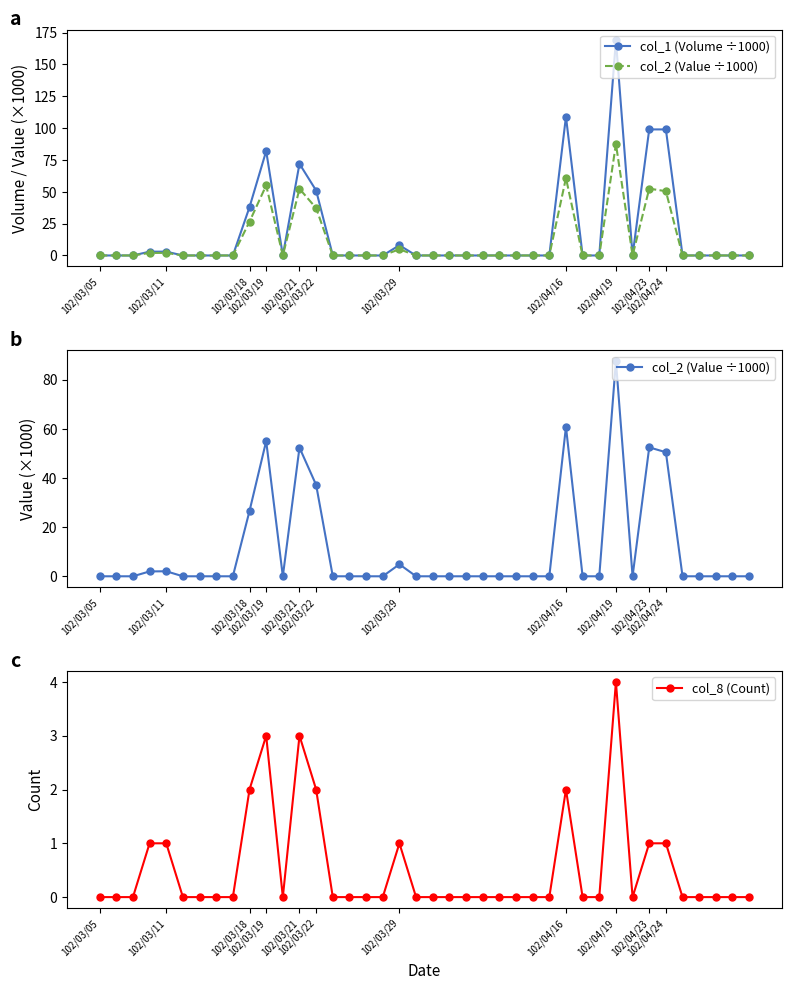

What is the maximum value for col_8 (Count)?

4